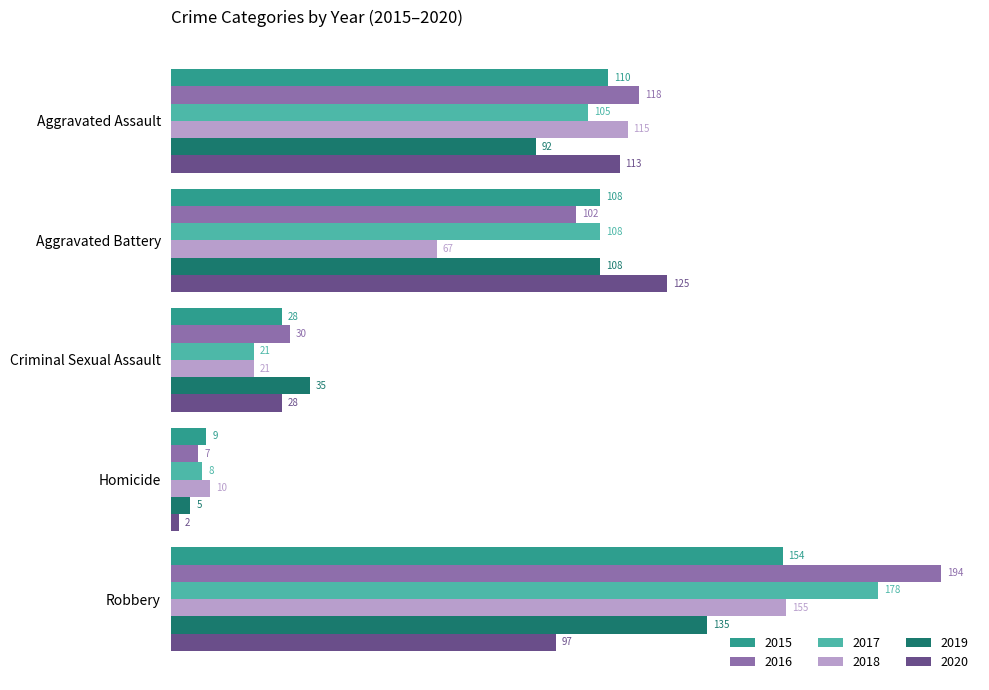

Count the 2019 values in the range 35 to 108.

3